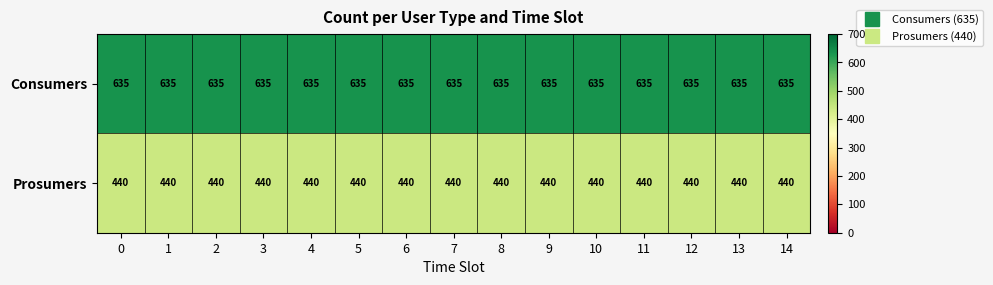

What is the sum of all Consumers values?

9525